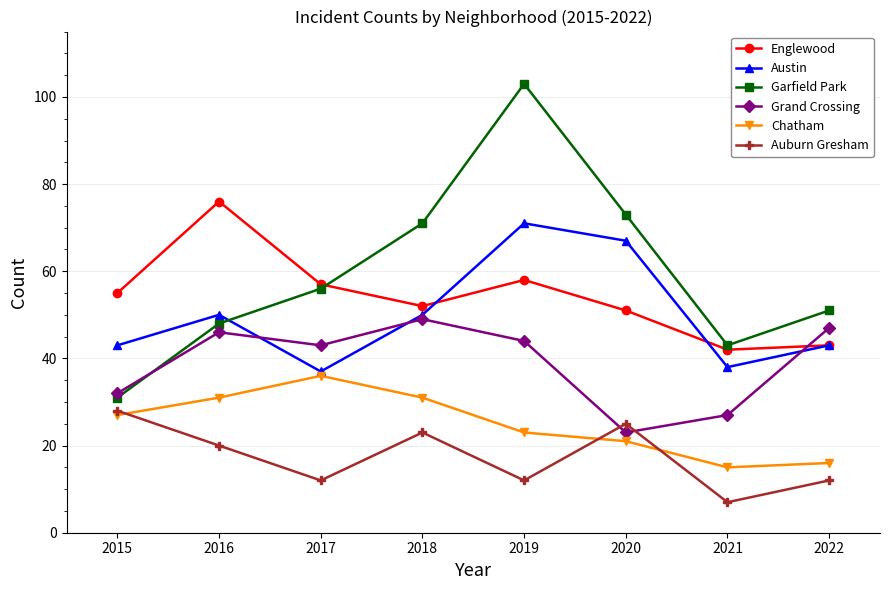

Does the chart display data point markers on the line(s)?

Yes